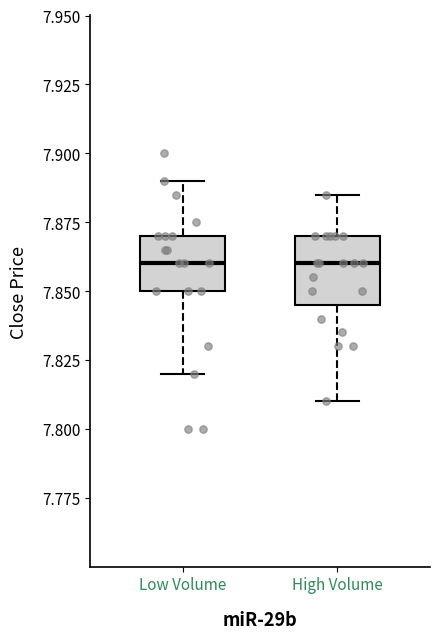

Where is the upper edge of the box for Low Volume on the y-axis? The values are not printed on the chart, so give them approximately, as read against the axis.

7.870